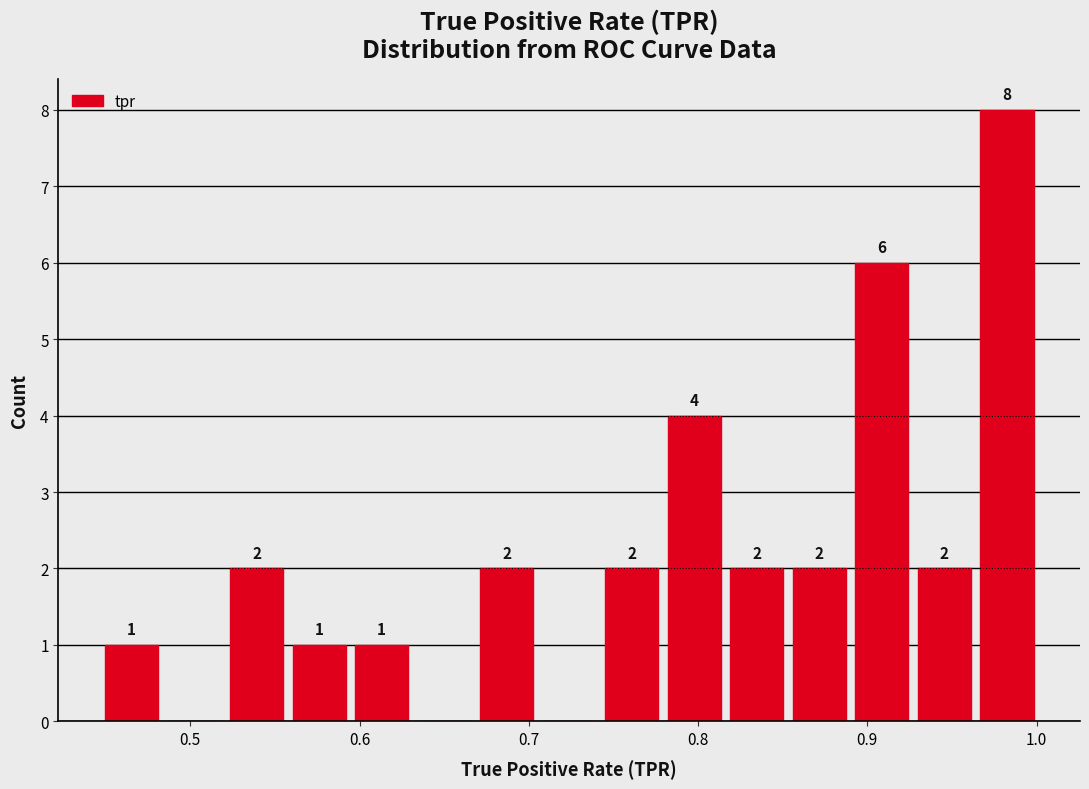

Around what value on the x-axis is the tallest bar? Give the approximate position of its centre, as read against the axis.

0.98